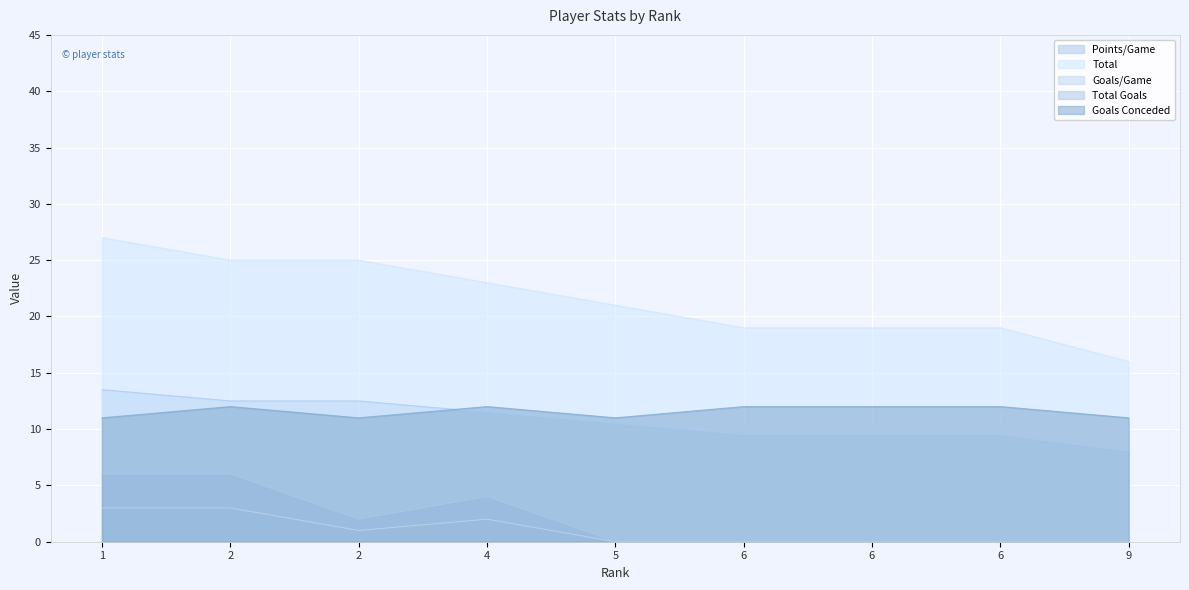

What is the difference between the maximum and minimum values in the Total Goals series?

6.0